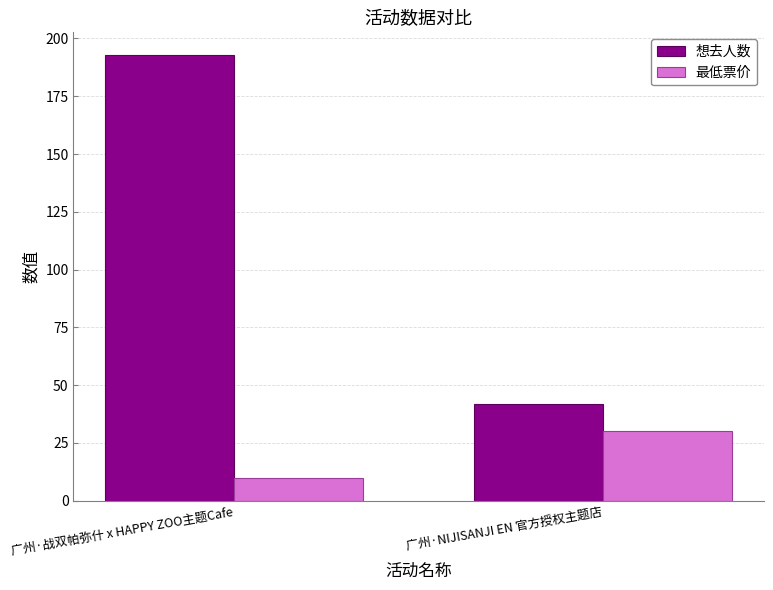

Reading left to right, transcribe all the data shown in this chart.

想去人数: 广州·战双帕弥什 x HAPPY ZOO主题Cafe=193	广州·NIJISANJI EN 官方授权主题店=42
最低票价: 广州·战双帕弥什 x HAPPY ZOO主题Cafe=10	广州·NIJISANJI EN 官方授权主题店=30